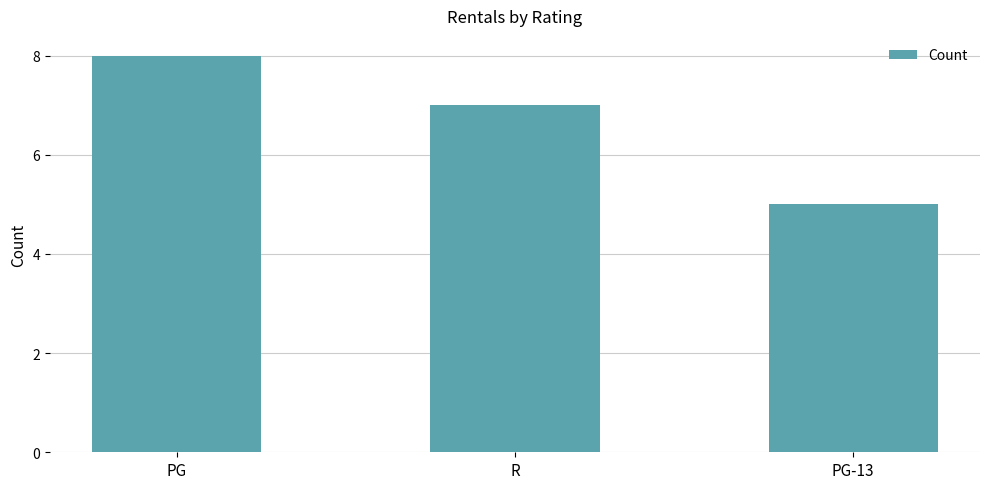

What is the ratio of the value at R to the value at PG?

0.9